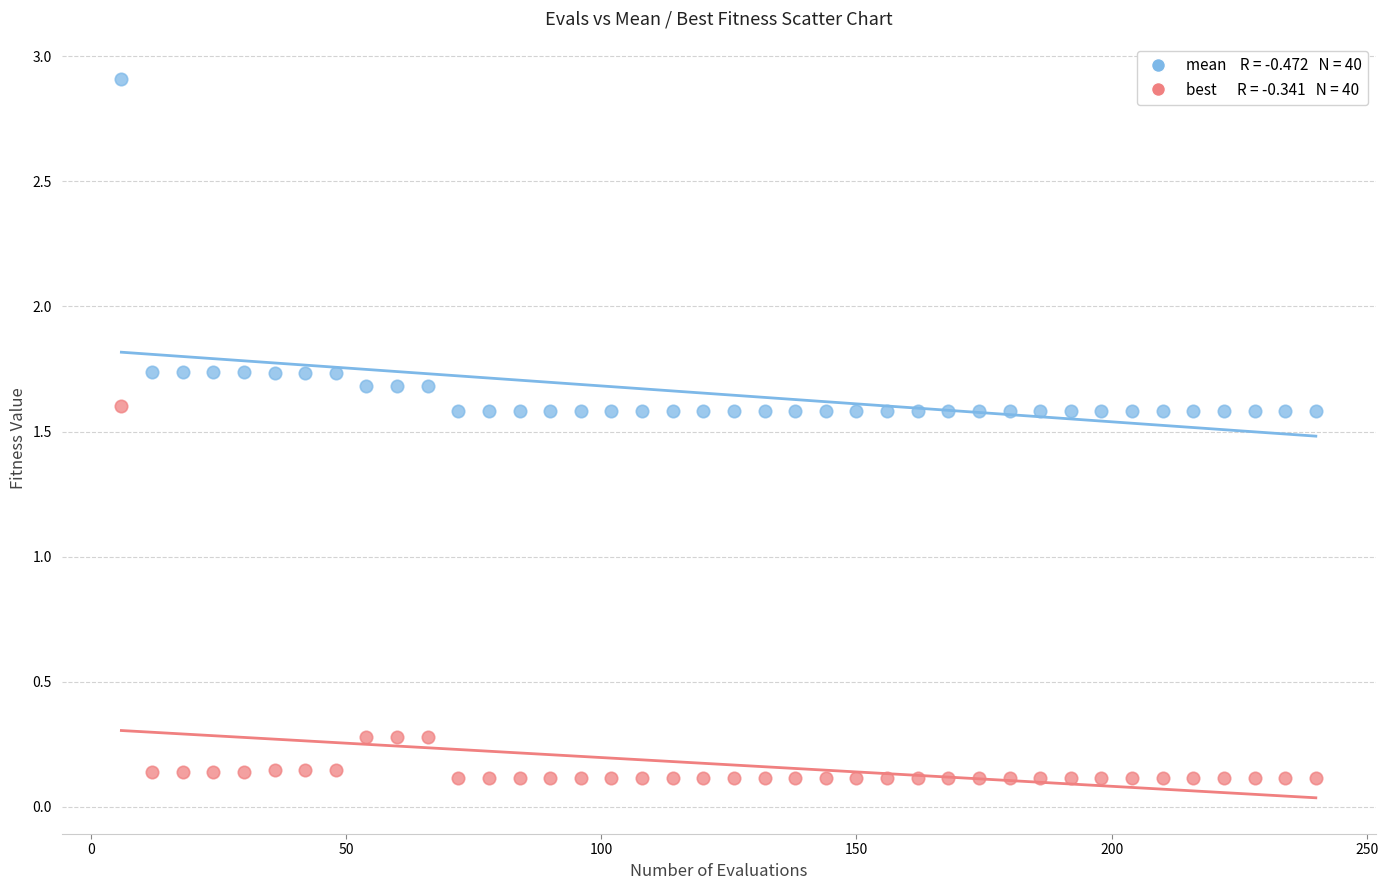

Across all data points, what is the range of X values (max minus min)?

234.0